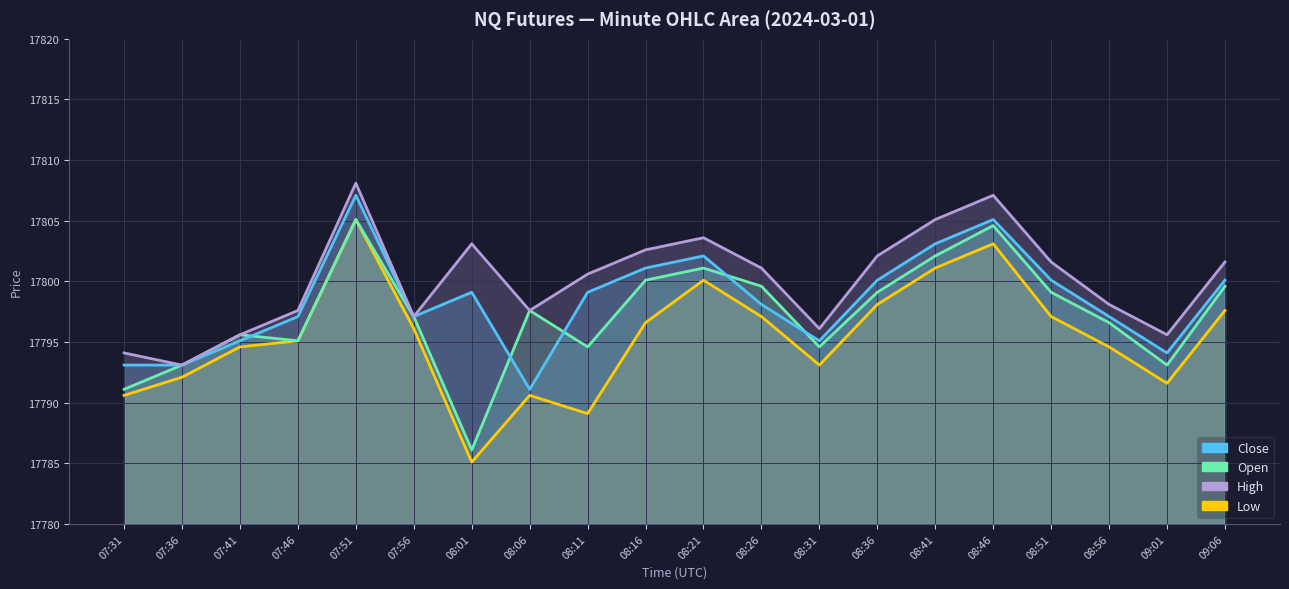

At which category is the sum across all series the highest?

07:51